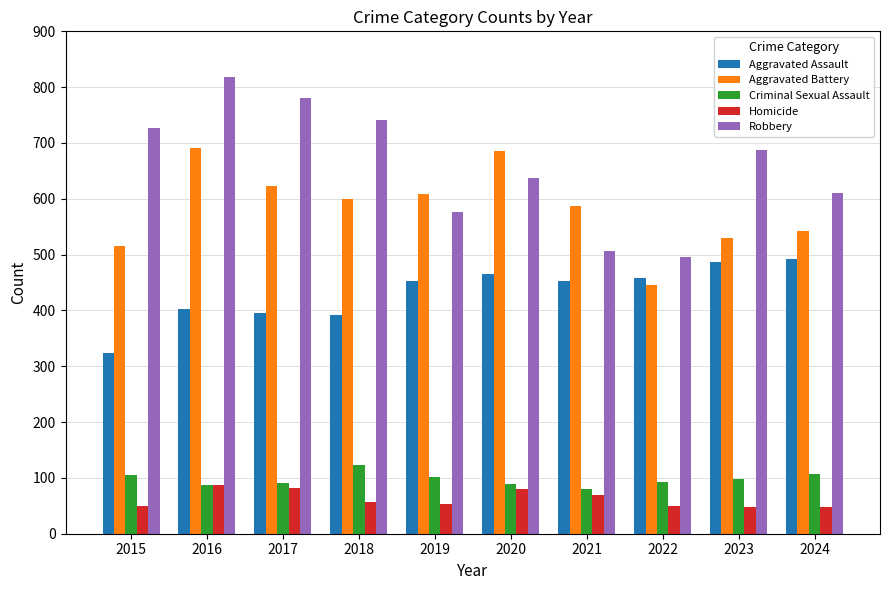

What is the spread (max minus min) of values at 2023?

639